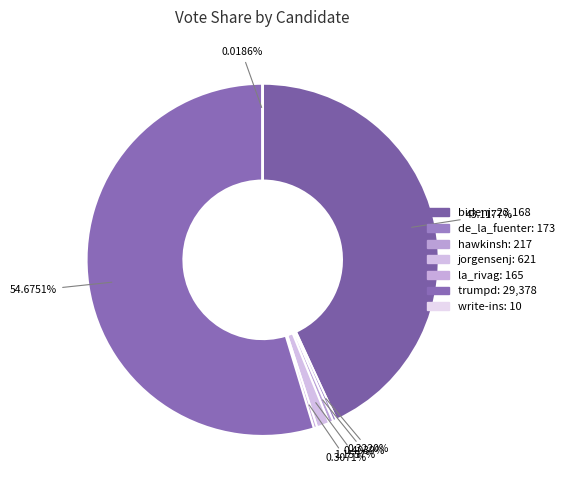

How many slices are in this pie chart?

7